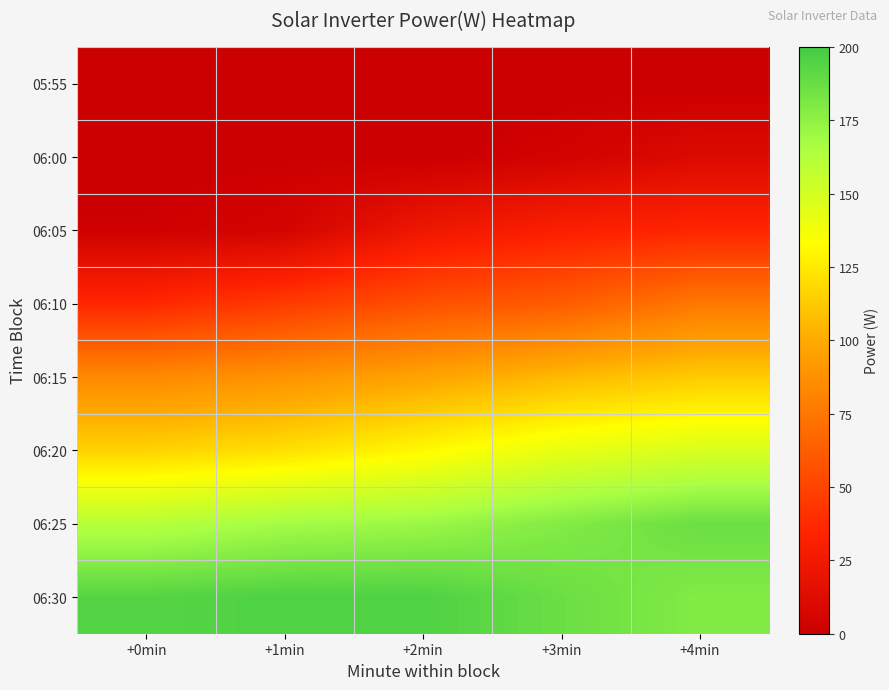

At which category does the chart reach its peak across all series?

+1min